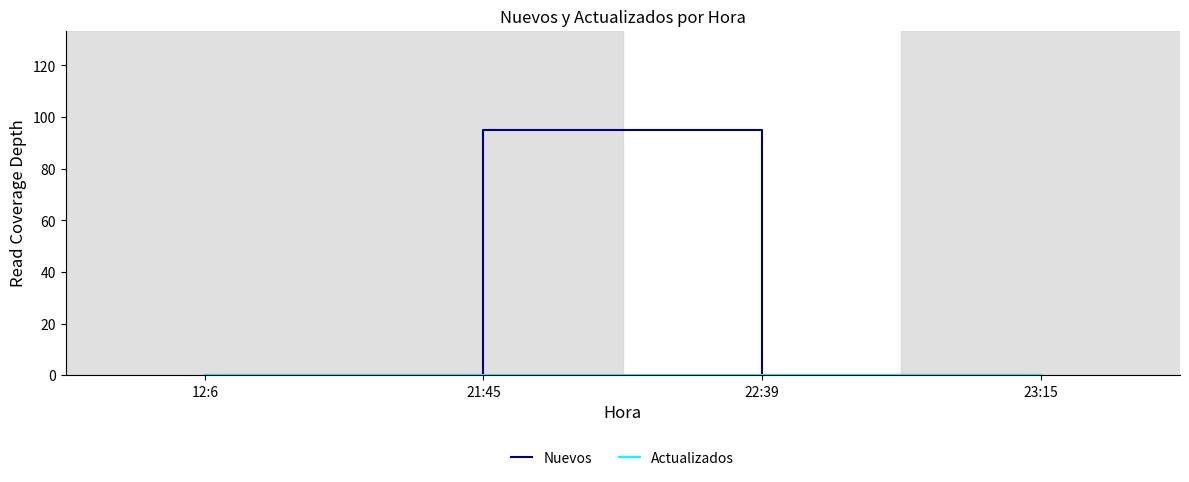

Count the number of categories in the chart.

4